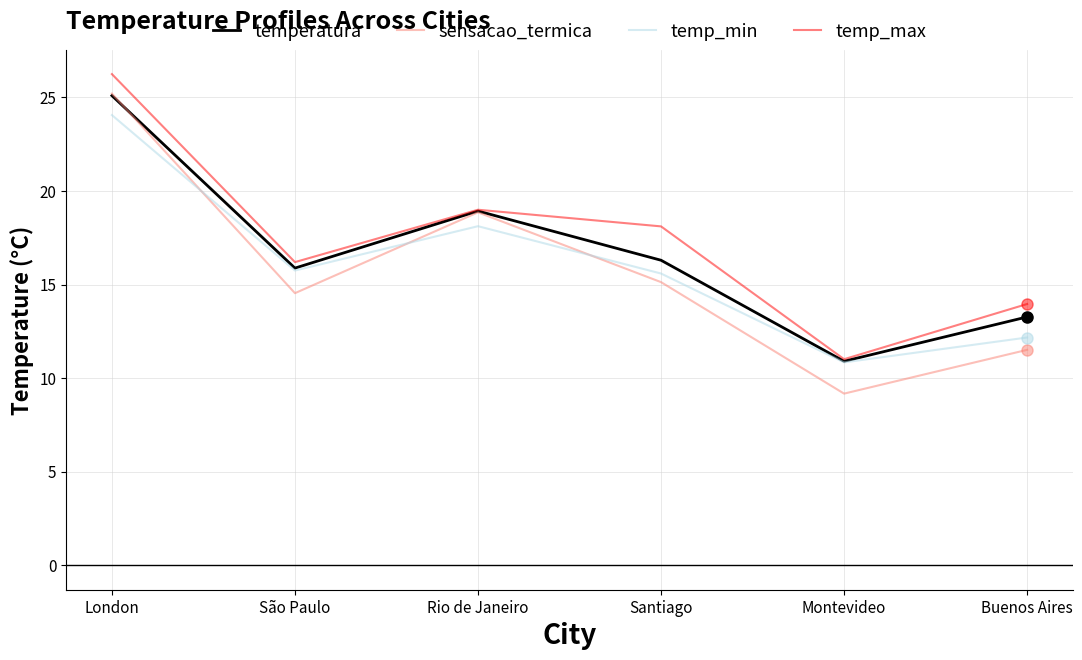

Between Rio de Janeiro and Santiago, which series saw the biggest shift?

sensacao_termica